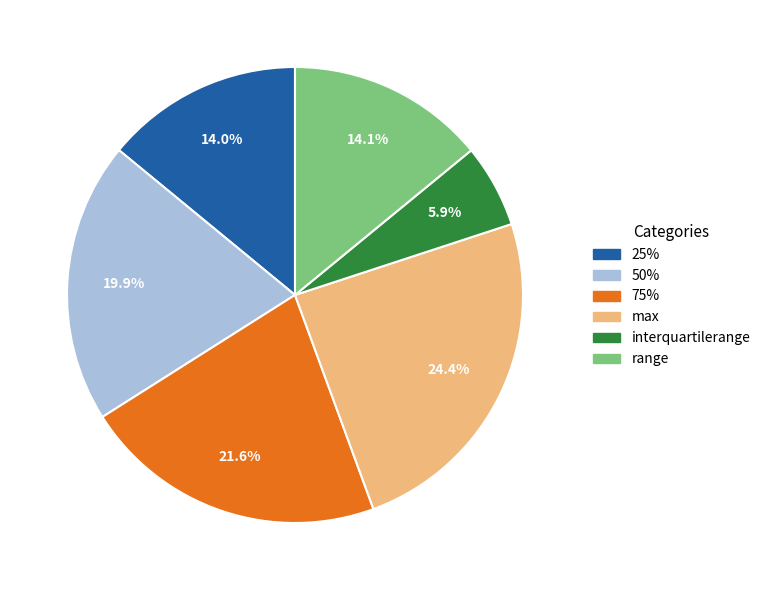

Approximately how many times larger is the value at max compared to 50%?

1.2